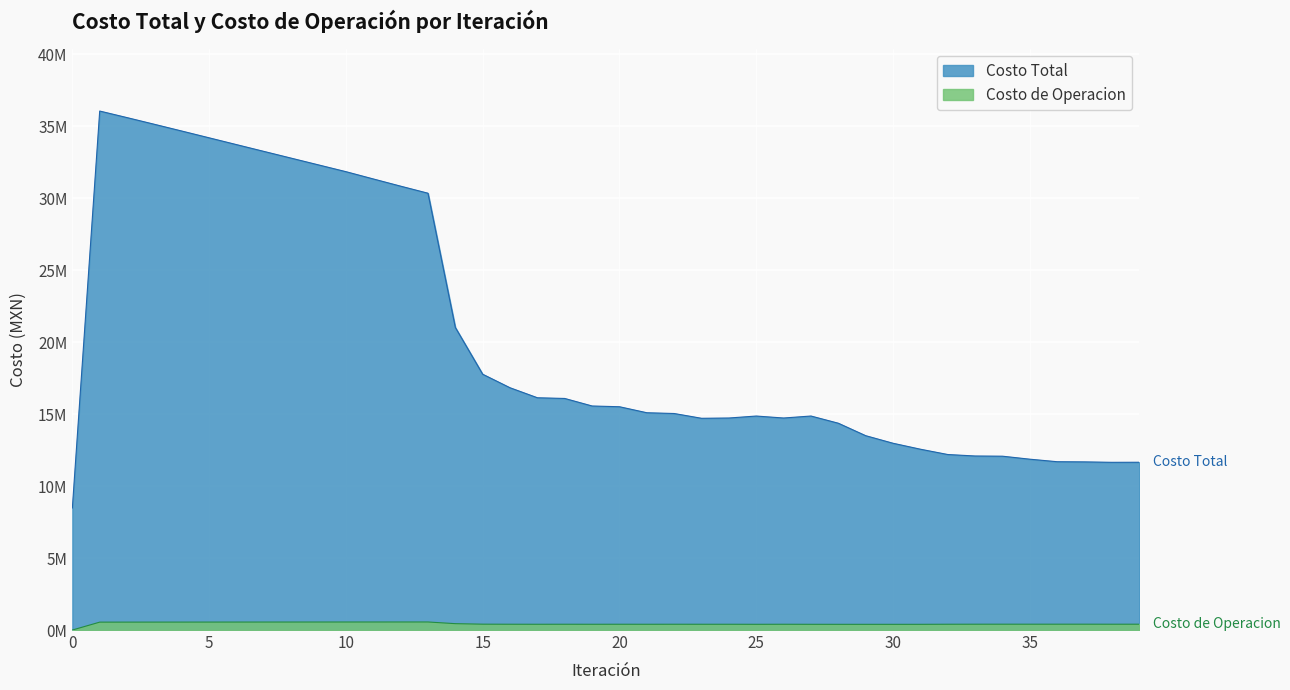

Count the number of data series in this chart.

2